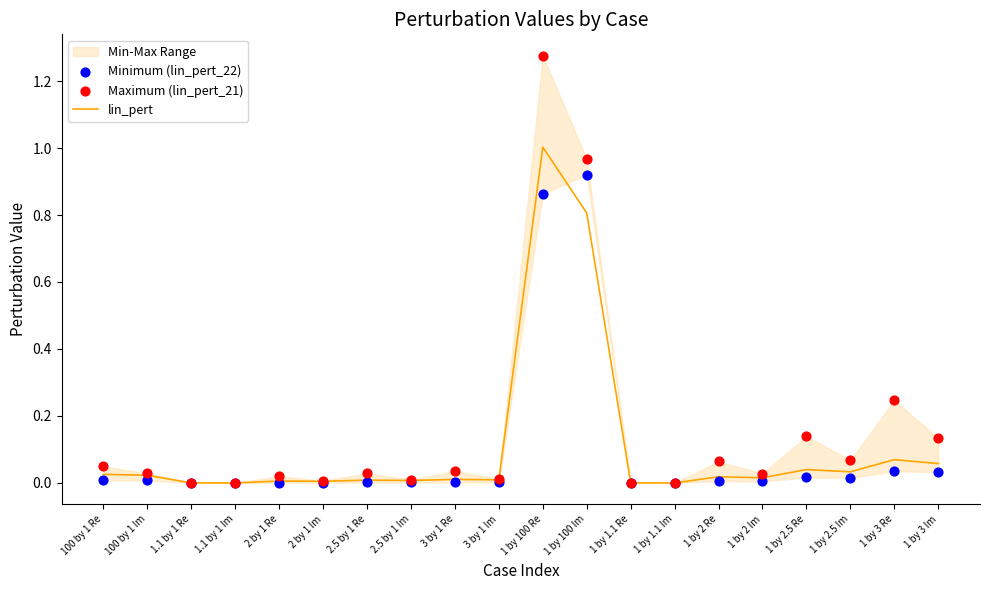

At how many categories does at least one series exceed 0?

20